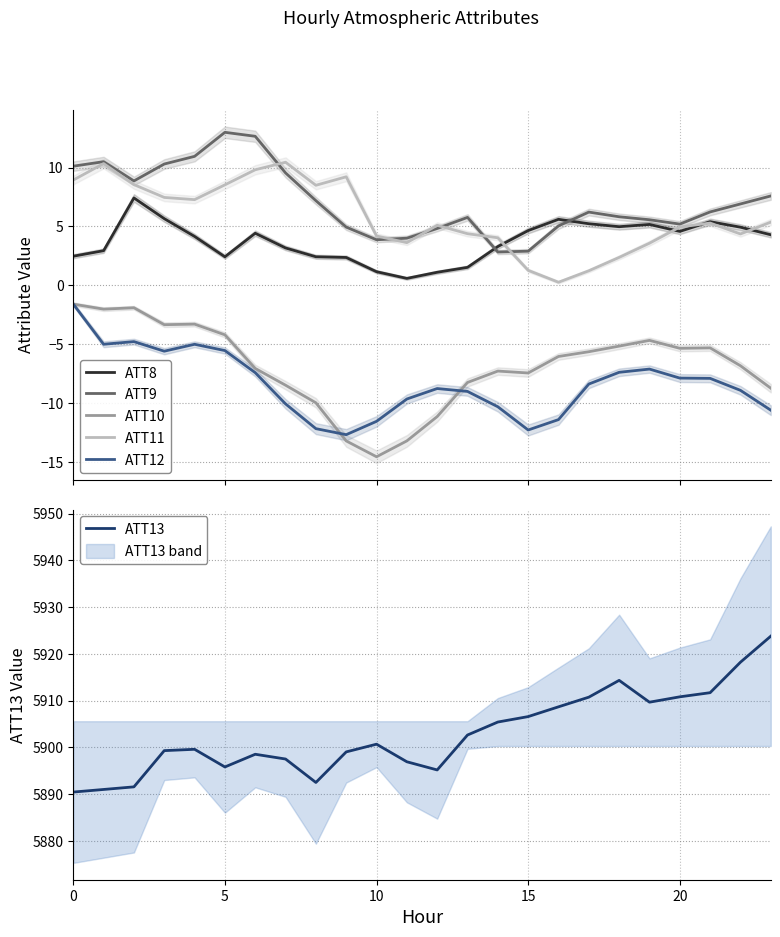

Is it true that ATT12 equals -7.4 at 6?

True